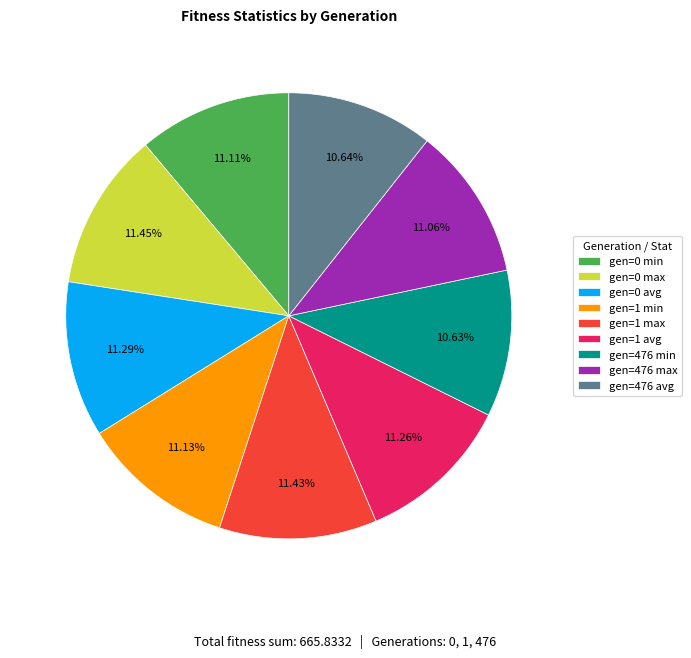

Approximately how many times larger is the value at gen=1 min compared to gen=0 avg?

1.0